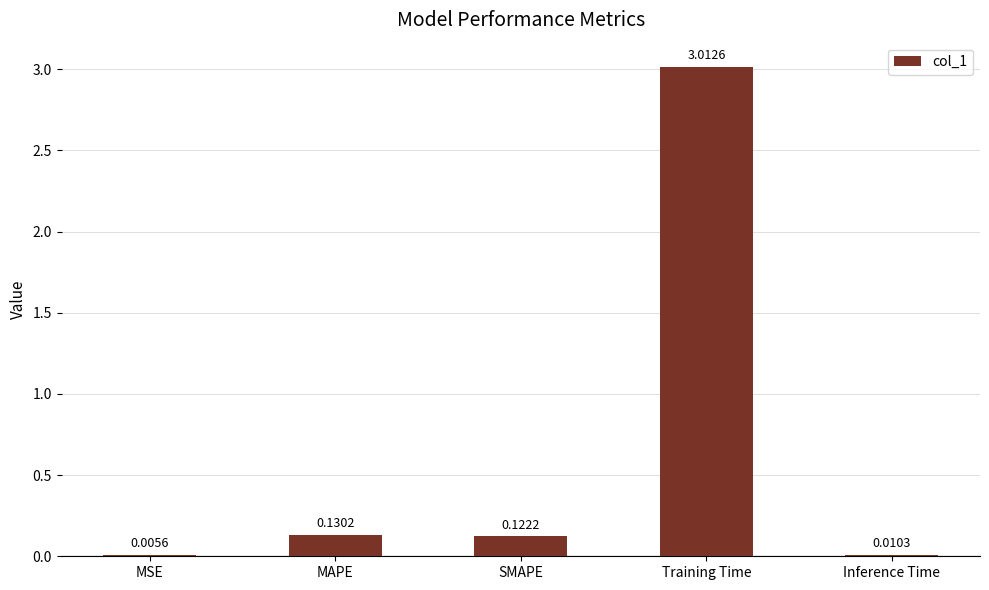

At which category does the chart reach its peak across all series?

Training Time